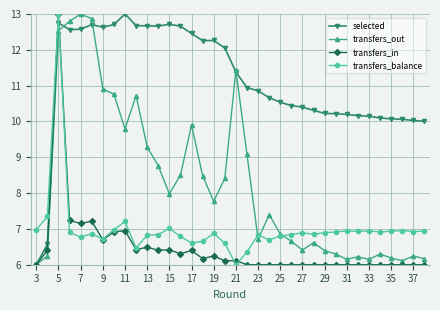

True or false: transfers_balance has more than 0 points higher than both neighbors.

True